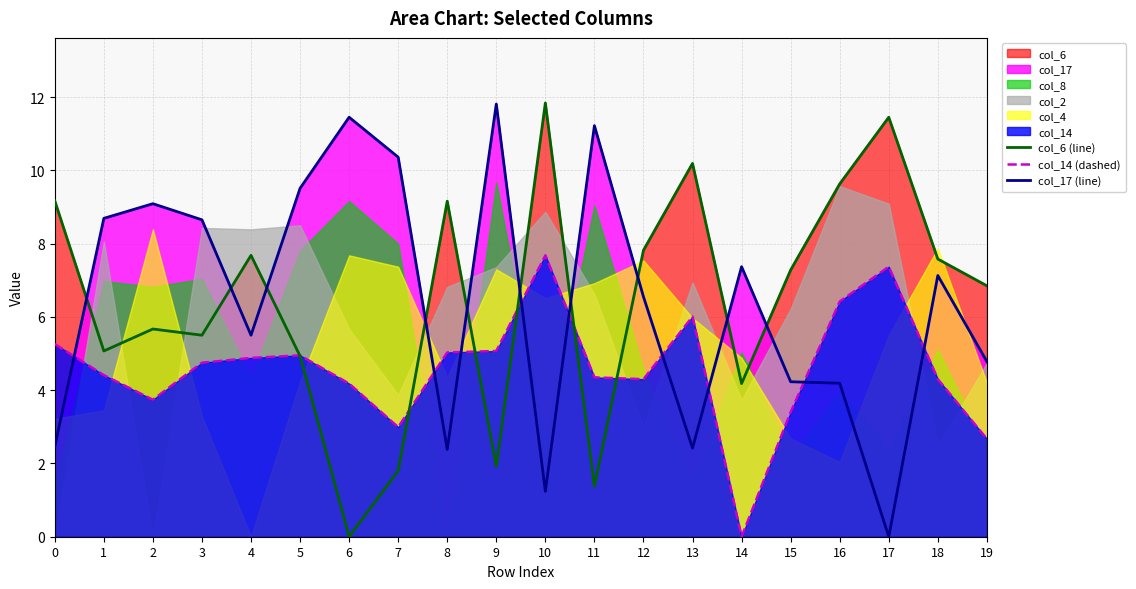

Between 0 and 1, which series saw the biggest shift?

col_17 (line)